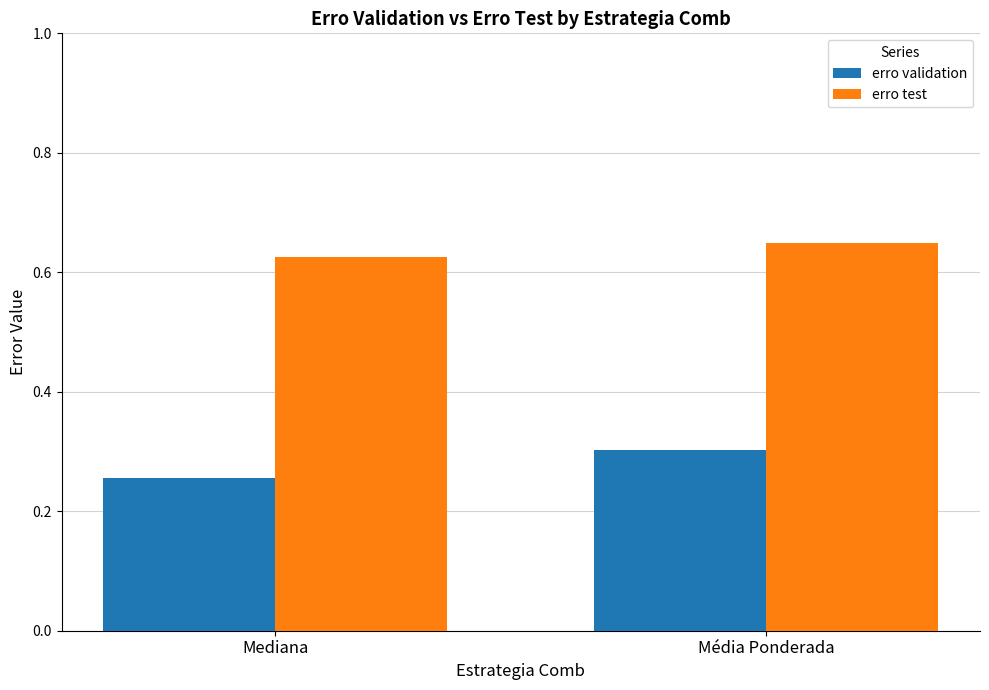

Is the value of erro test at Mediana greater than the value of erro validation at Mediana?

Yes